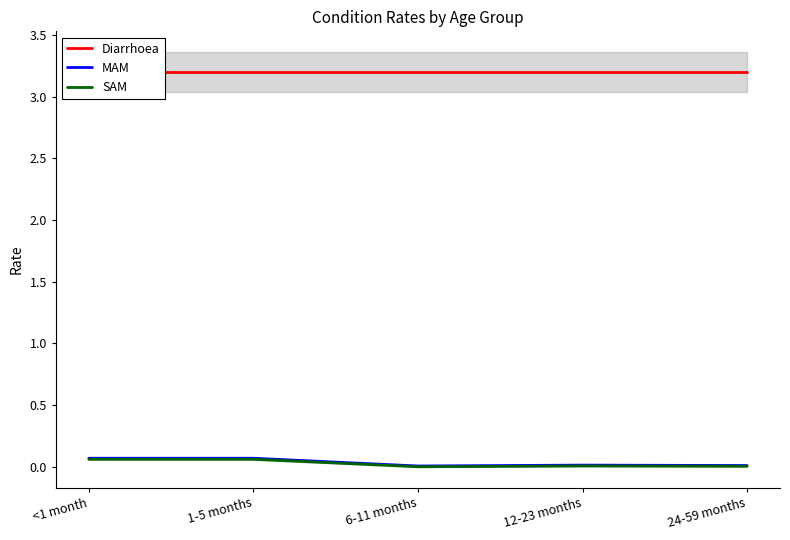

Is the value of MAM at 6-11 months greater than the value of Diarrhoea at 6-11 months?

No